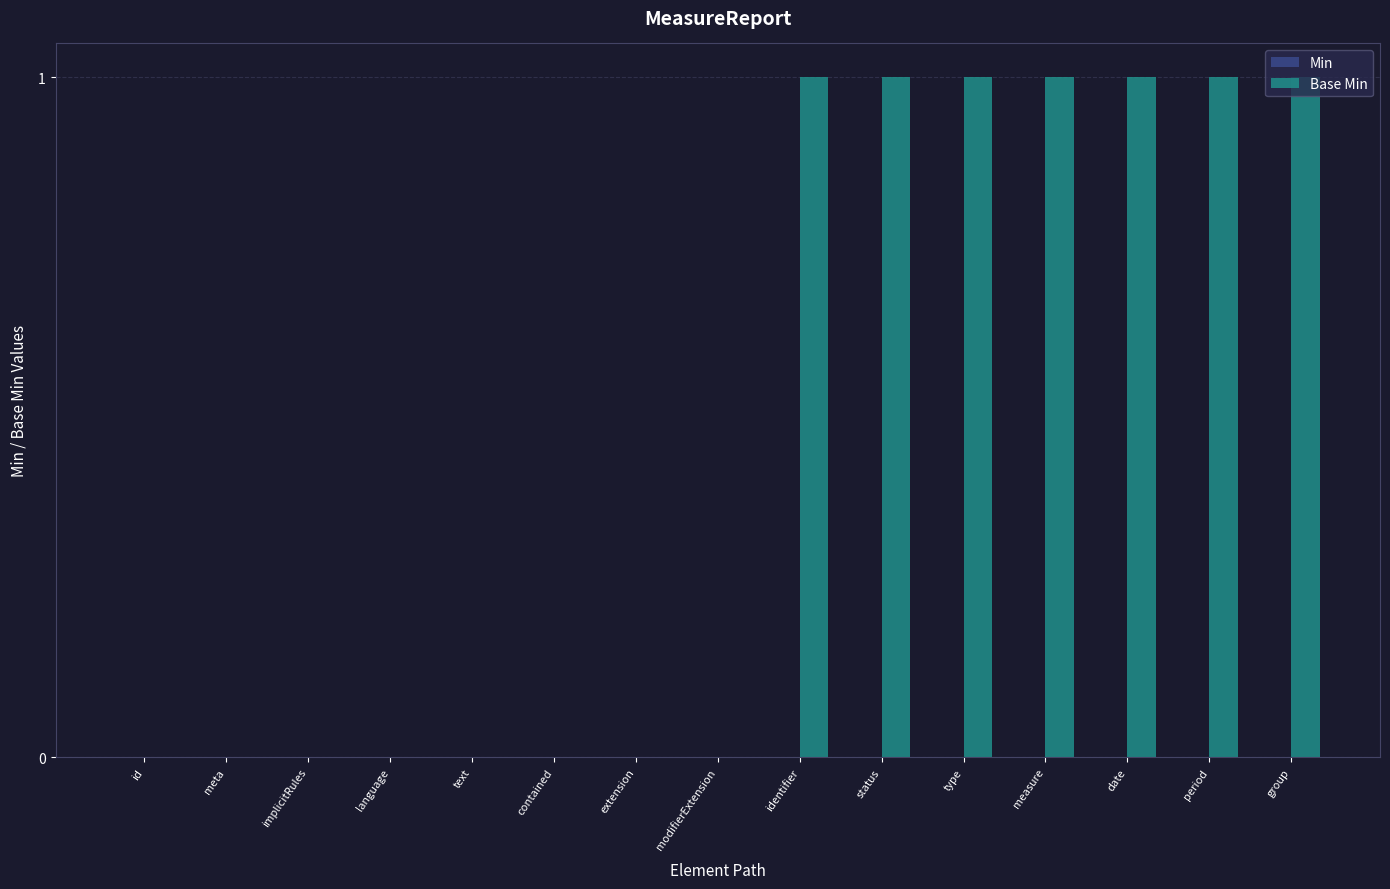

What is the sum of all values?

7